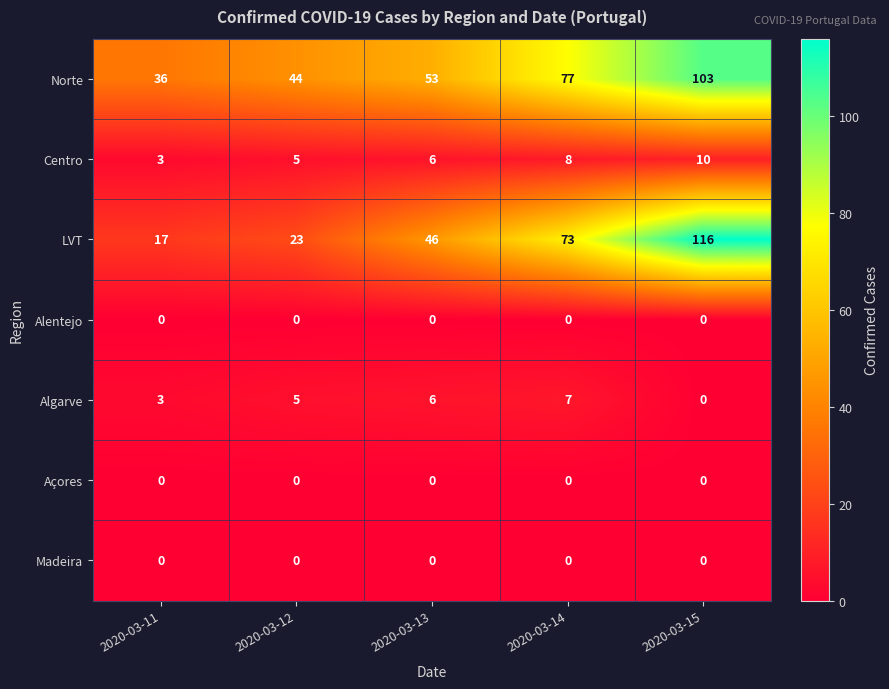

Which series has the largest total across all categories?

Norte